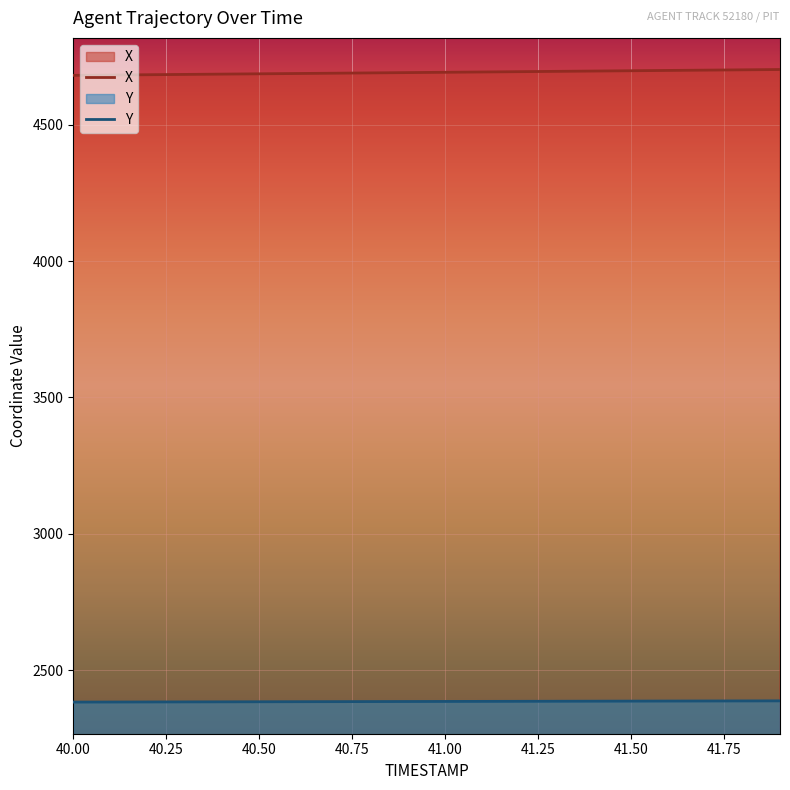

Rank the categories by X value from lowest to highest.

40.0, 40.1, 40.2, 40.3, 40.4, 40.5, 40.6, 40.7, 40.8, 40.9, 41.0, 41.1, 41.2, 41.3, 41.4, 41.5, 41.6, 41.7, 41.8, 41.9